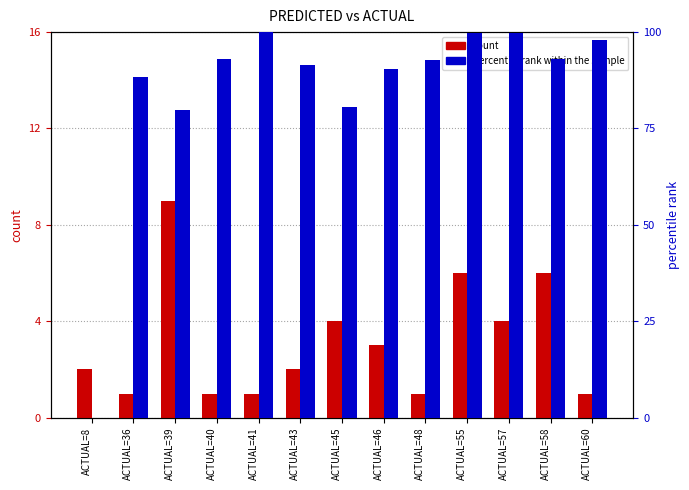

Which series has the largest total across all categories?

percentile rank within the sample